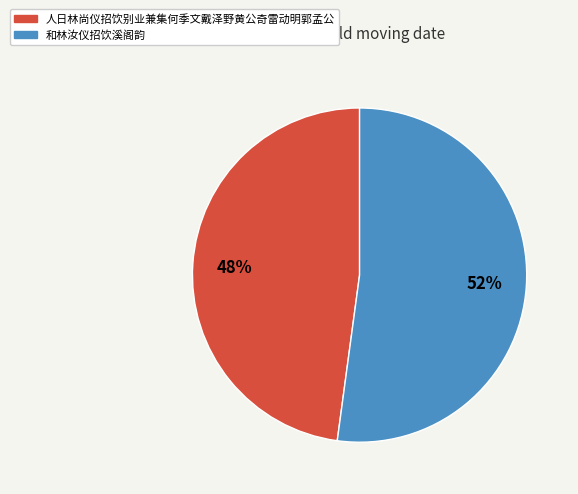

To the nearest percent, what percentage of the pie is 人日林尚仪招饮别业兼集何季文戴泽野黄公奇雷动明郭孟公?

48%